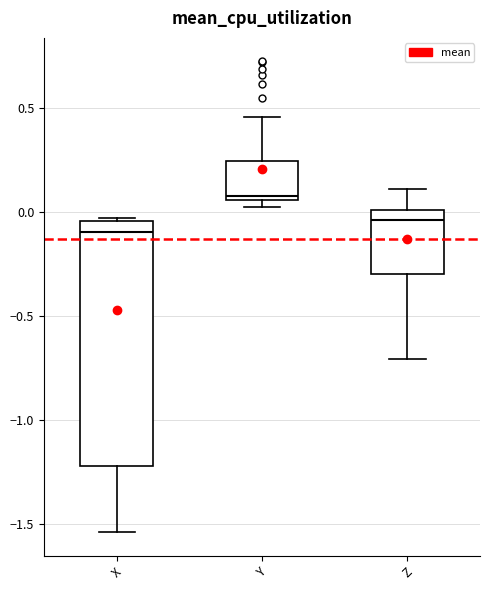

Where does the upper whisker of the box for Z end on the y-axis? The values are not printed on the chart, so give them approximately, as read against the axis.

0.10